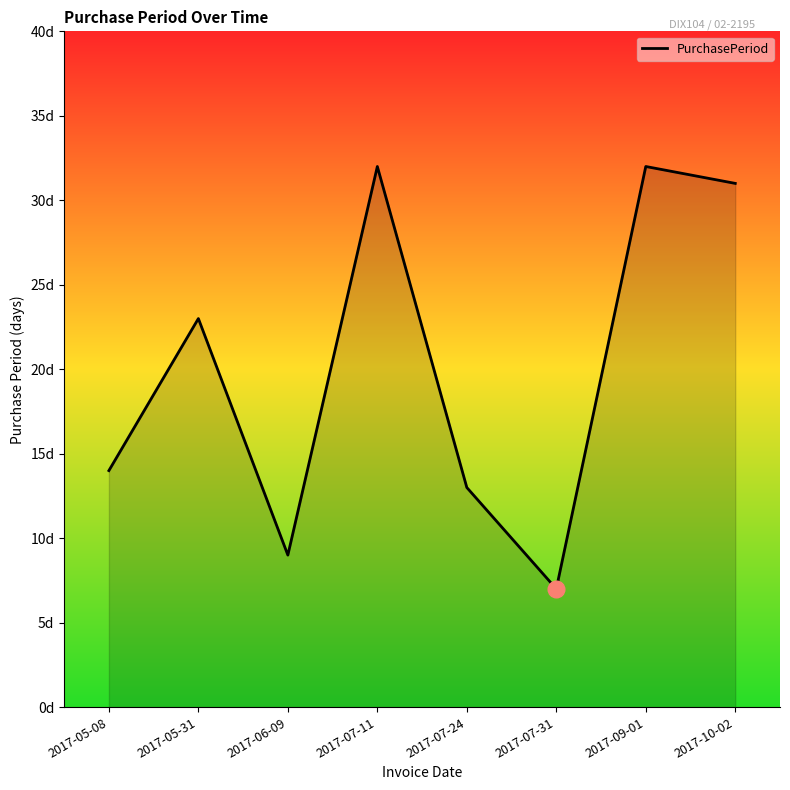

Does the chart display data point markers on the line(s)?

No